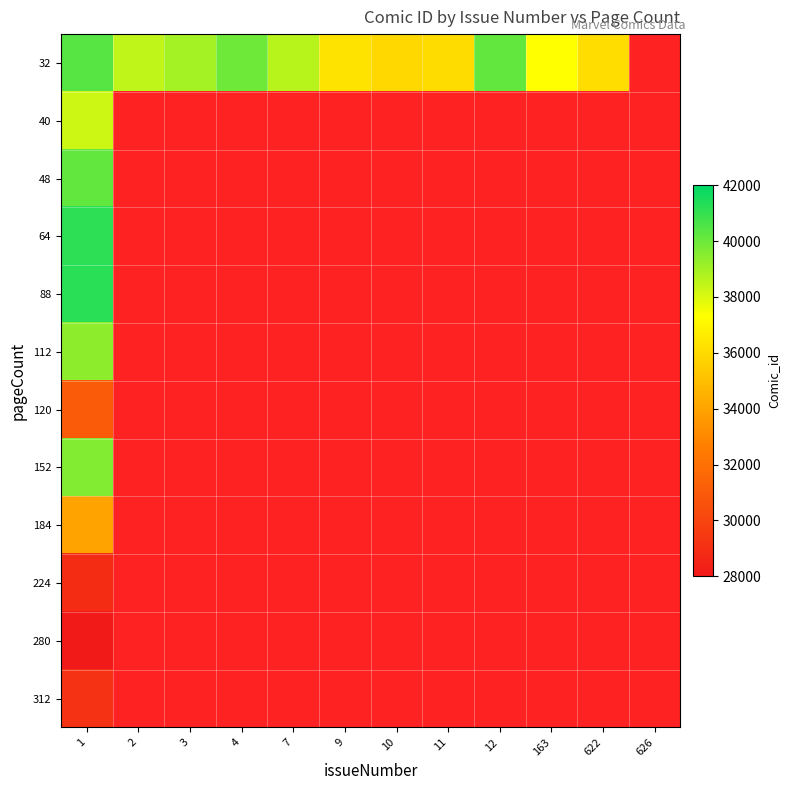

How many distinct data groups are displayed?

12